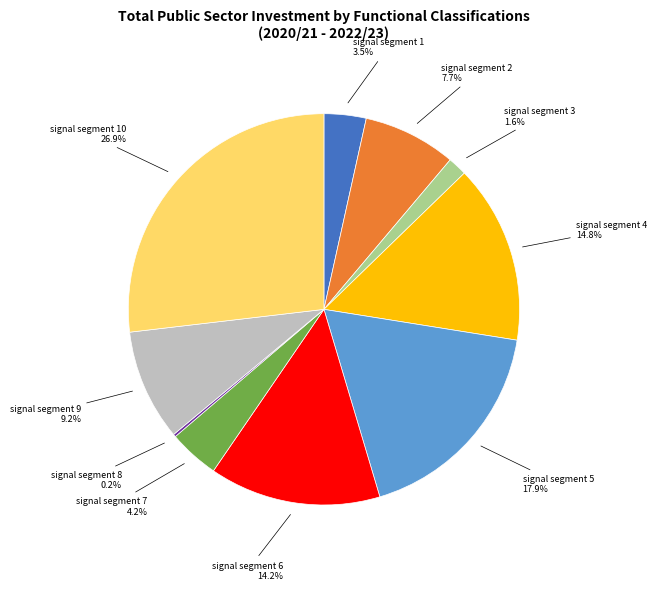

To the nearest percent, what is the combined percentage of signal segment 1 and signal segment 4?

18%